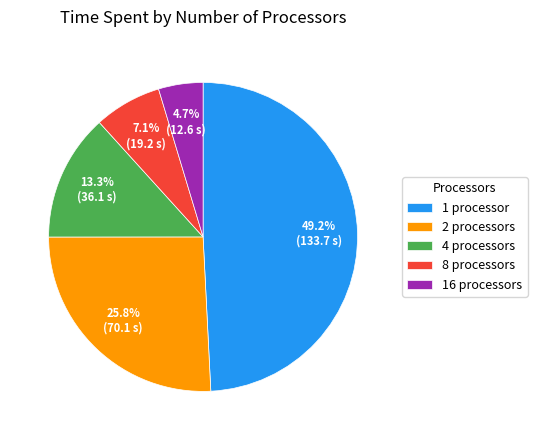

Does 2 processors represent more than half of the total?

No